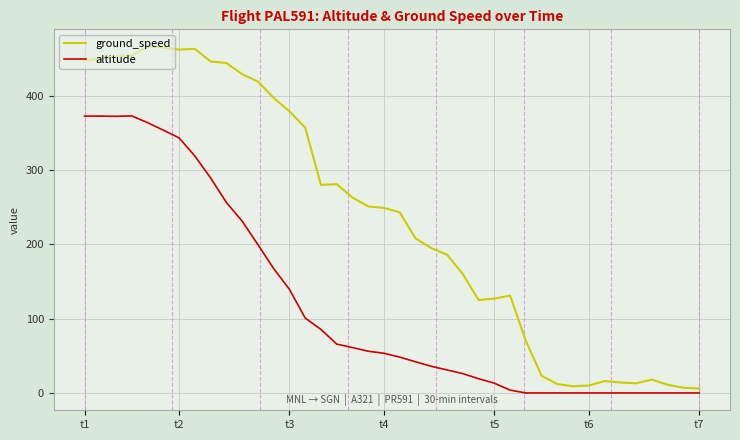

Which series has the largest total across all categories?

ground_speed